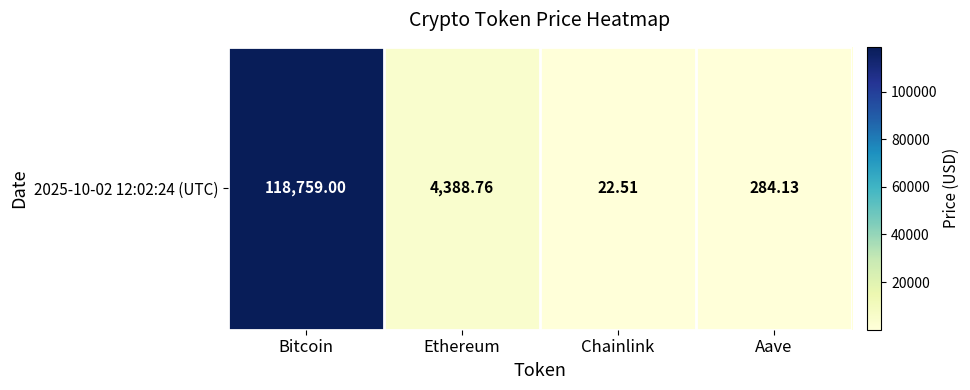

List the labels in order of value, smallest first.

Chainlink, Aave, Ethereum, Bitcoin